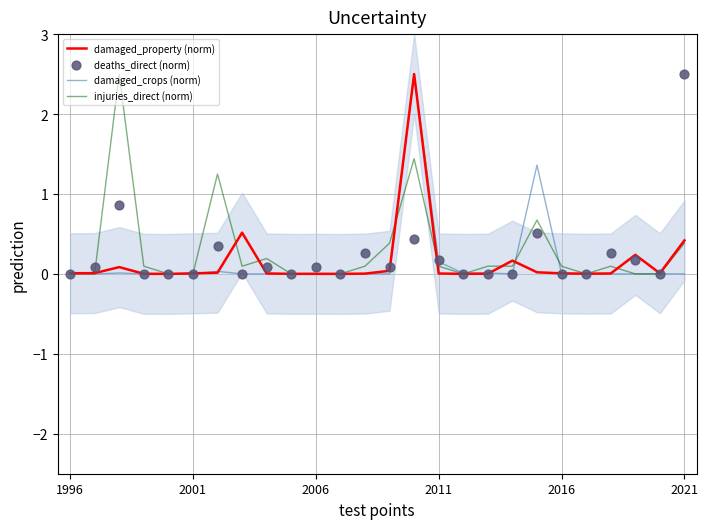

Which series contains the lowest Y value?

damaged_crops (norm)